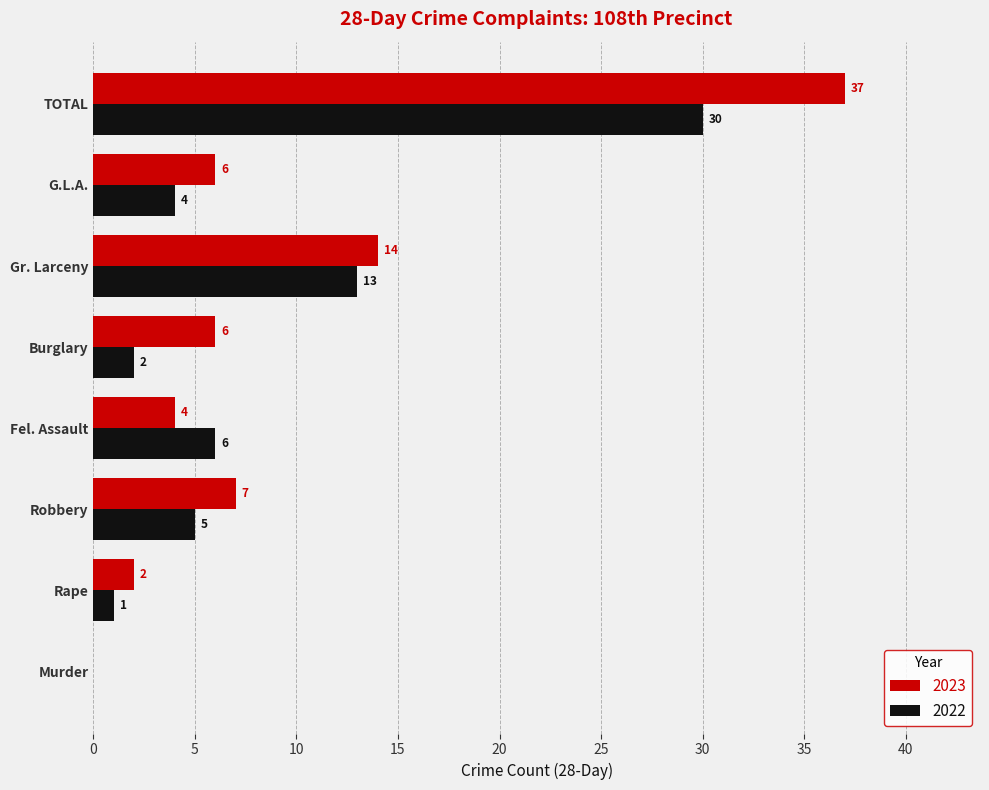

Which series has the largest total across all categories?

2023